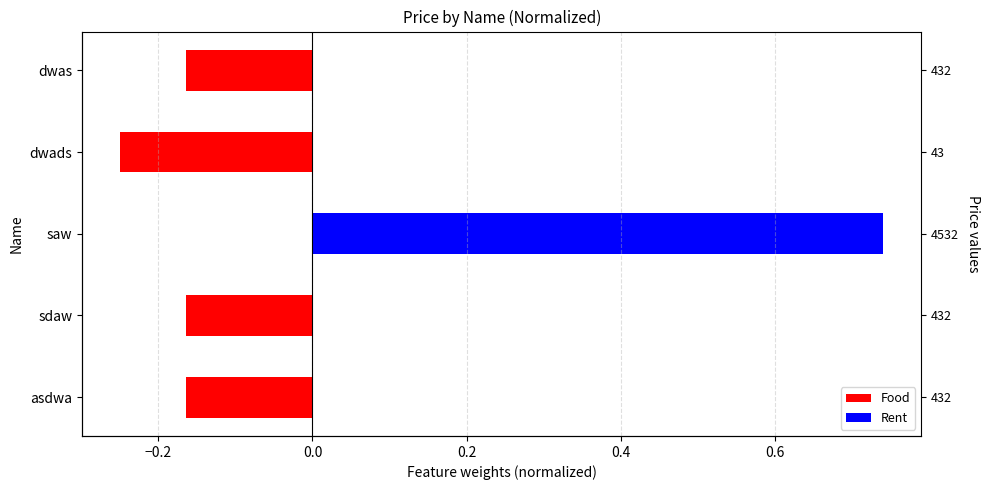

What is the change in value from saw to dwads?

-1.0